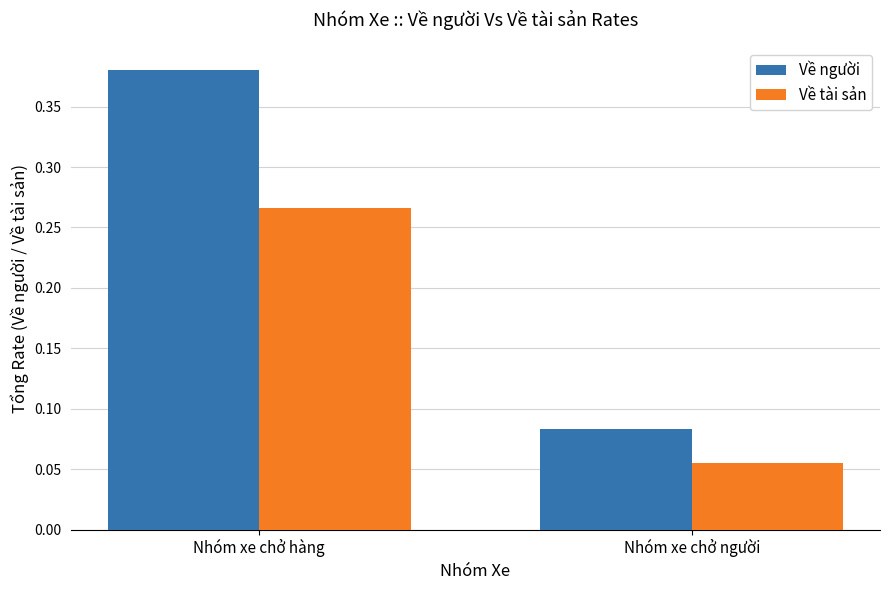

At Nhóm xe chở người, list the series in order from largest to smallest.

Về người, Về tài sản